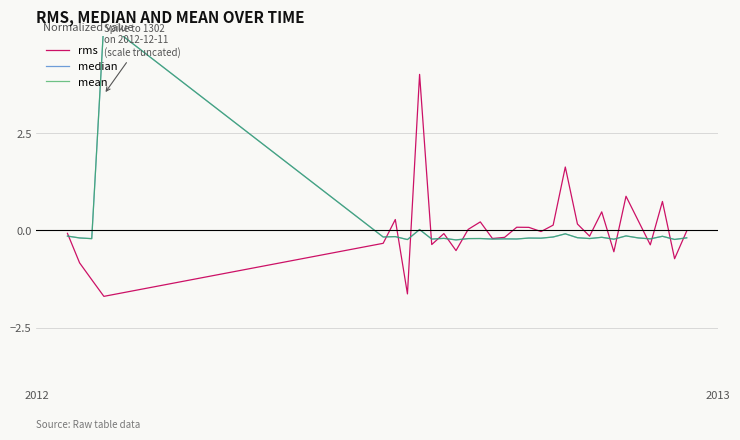

How many lines are shown in the chart?

3